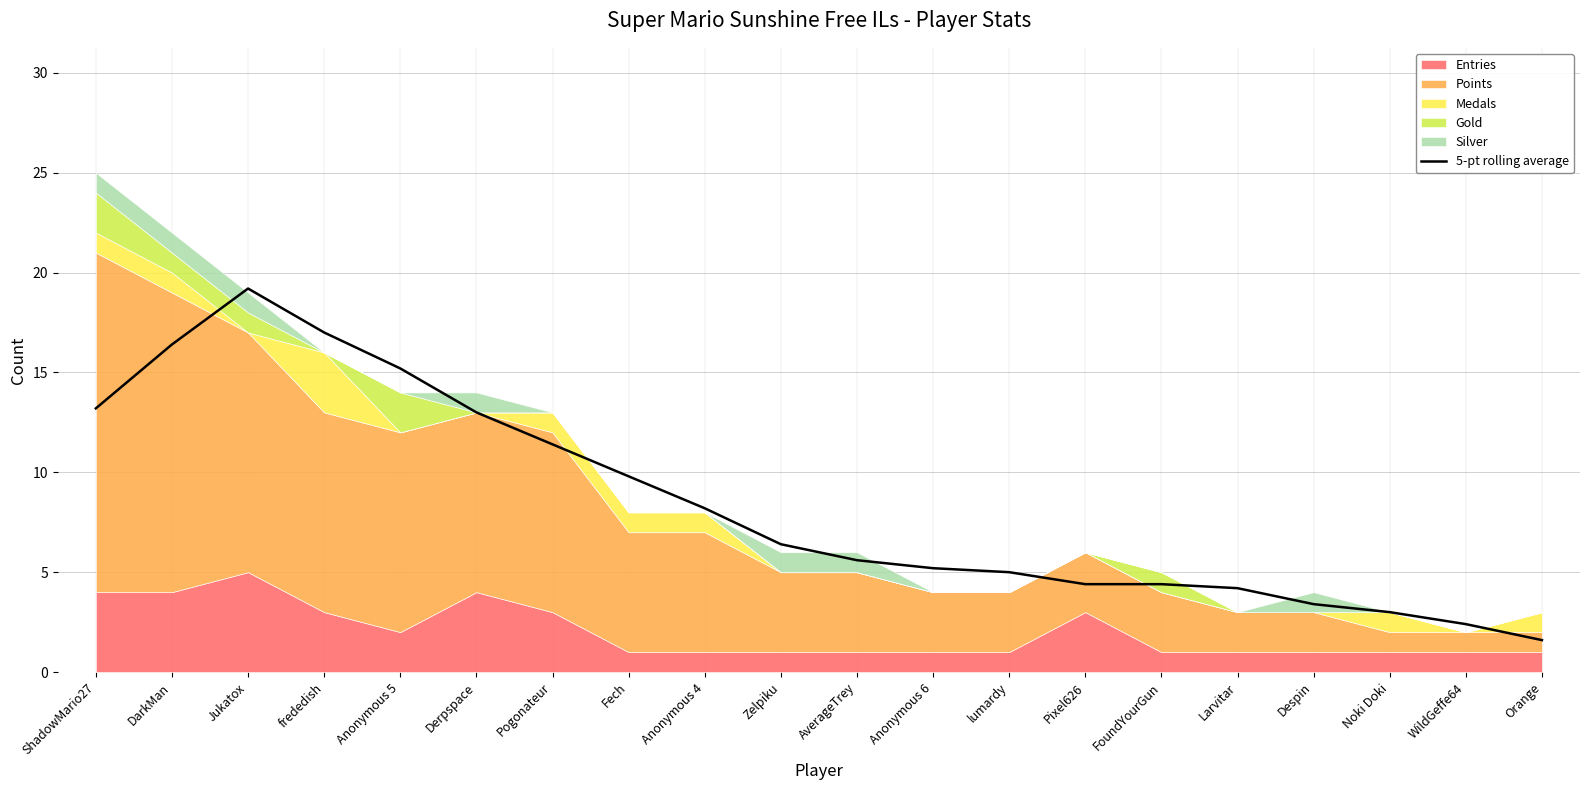

Reading right to left, list all the values displayed in this chart.

1.6	2.4	3.0	3.4	4.2	4.4	4.4	5.0	5.2	5.6	6.4	8.2	9.8	11.4	13.0	15.2	17.0	19.2	16.4	13.2